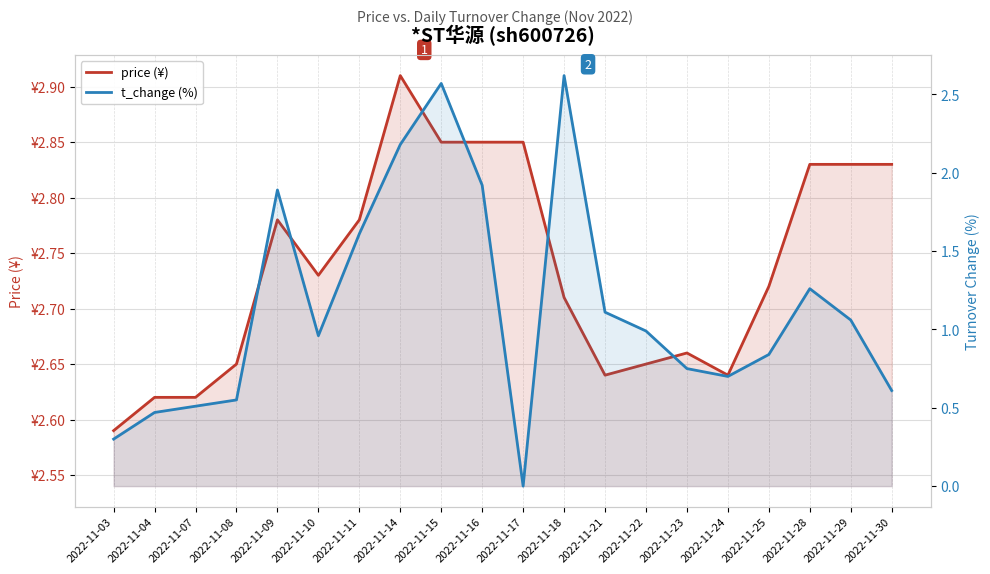

What is the difference between the second highest and second lowest values in the price (¥) series?

0.2